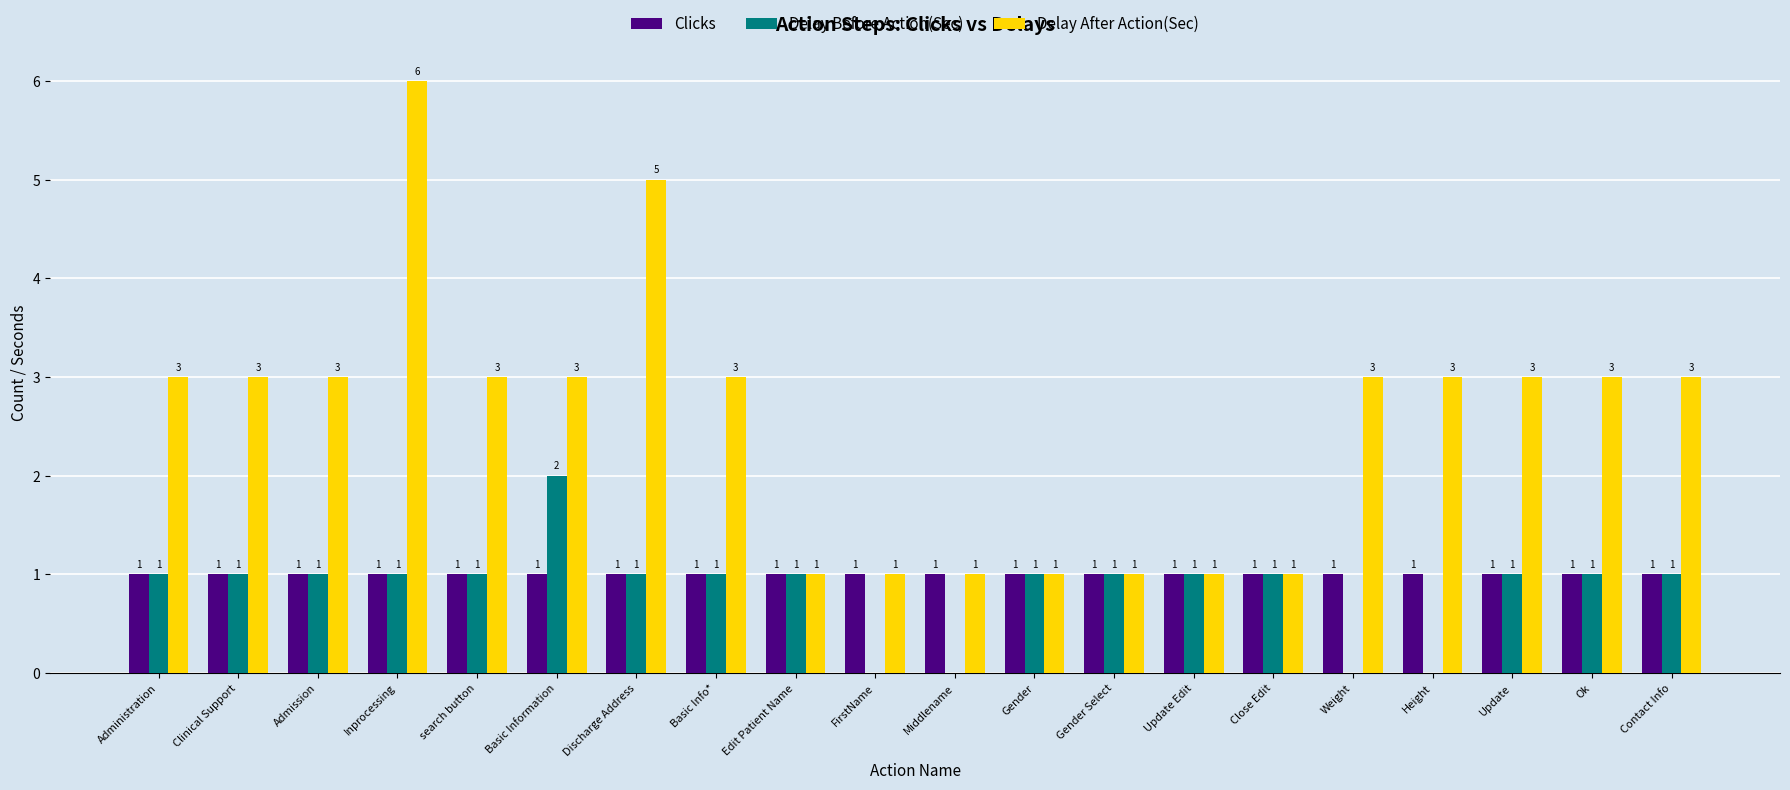

True or false: Delay After Action(Sec) has a value of 1 at Edit Patient Name.

True